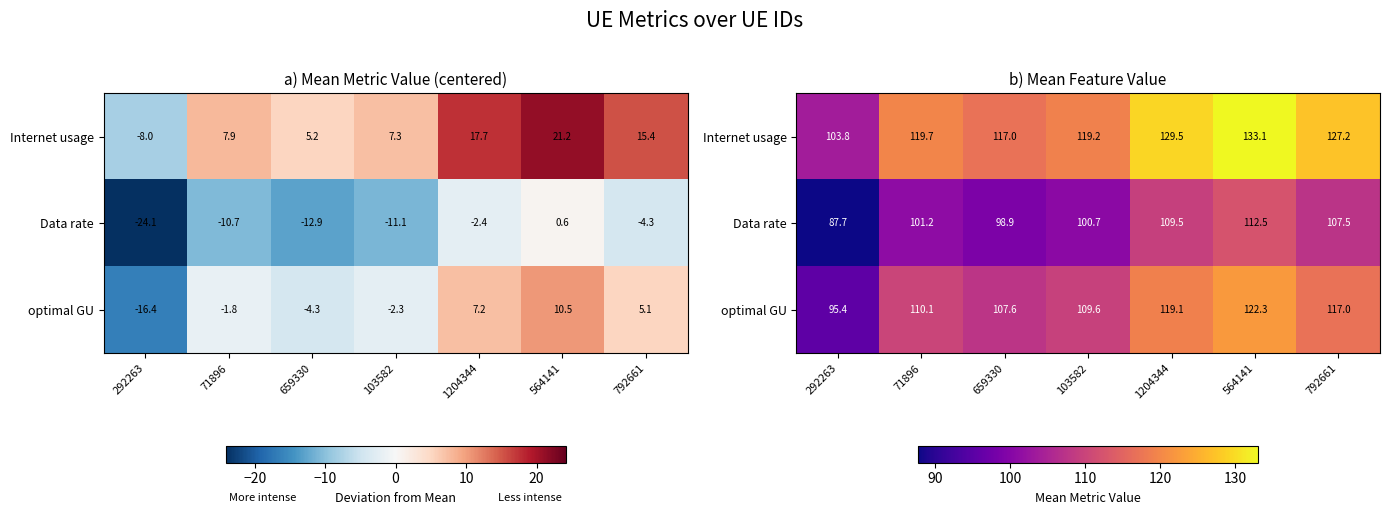

What is the sum of all optimal GU values?

781.0